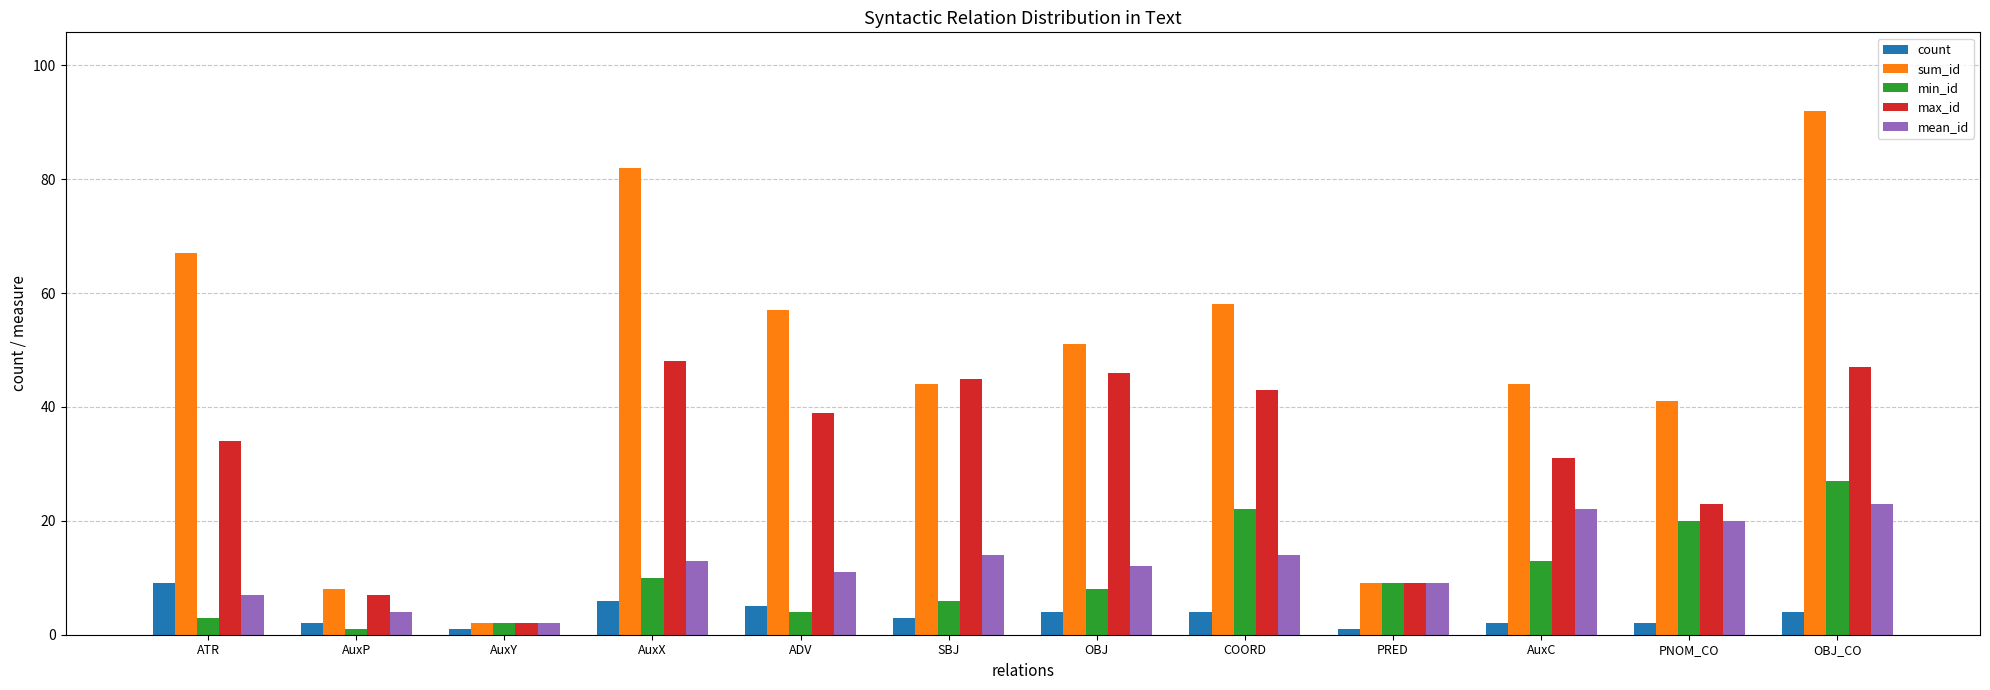

How many distinct data groups are displayed?

5